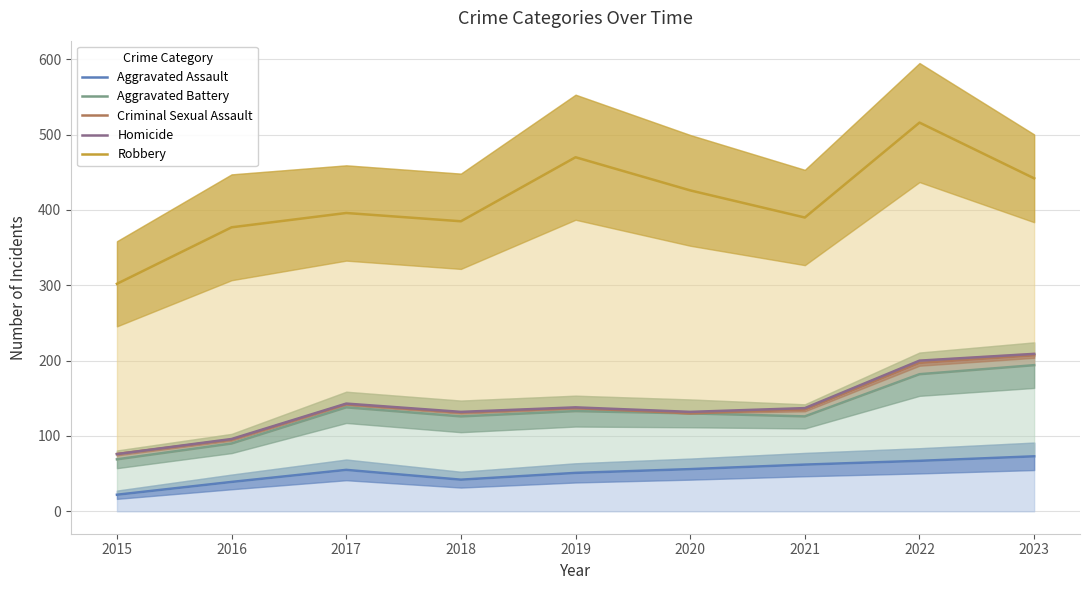

Reading left to right, what are all the values shown in this chart?

Aggravated Assault: 2015=22	2016=39	2017=55	2018=42	2019=51	2020=56	2021=62	2022=67	2023=73
Aggravated Battery: 2015=69	2016=90	2017=138	2018=126	2019=133	2020=130	2021=126	2022=182	2023=194
Criminal Sexual Assault: 2015=76	2016=95	2017=142	2018=131	2019=137	2020=130	2021=135	2022=197	2023=207
Homicide: 2015=76	2016=96	2017=143	2018=132	2019=138	2020=132	2021=137	2022=200	2023=209
Robbery: 2015=302	2016=377	2017=396	2018=385	2019=470	2020=426	2021=390	2022=516	2023=442